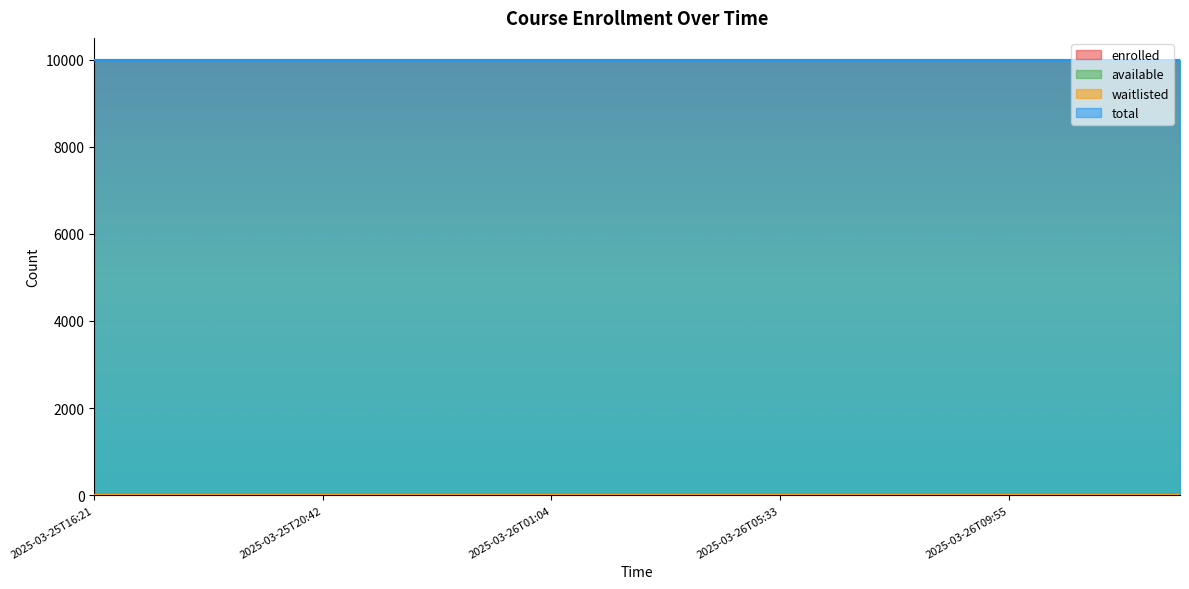

Reading left to right, what are all the values shown in this chart?

enrolled: 2025-03-25T16:21=0	2025-03-25T17:26=0	2025-03-25T18:32=0	2025-03-25T19:37=0	2025-03-25T20:42=0	2025-03-25T21:48=0	2025-03-25T22:53=0	2025-03-25T23:58=0	2025-03-26T01:04=0	2025-03-26T02:10=0	2025-03-26T03:16=0	2025-03-26T04:27=0	2025-03-26T05:33=0	2025-03-26T06:38=0	2025-03-26T07:44=0	2025-03-26T08:49=0	2025-03-26T09:55=0	2025-03-26T11:00=0	2025-03-26T12:06=0	2025-03-26T13:12=0
available: 2025-03-25T16:21=9999	2025-03-25T17:26=9999	2025-03-25T18:32=9999	2025-03-25T19:37=9999	2025-03-25T20:42=9999	2025-03-25T21:48=9999	2025-03-25T22:53=9999	2025-03-25T23:58=9999	2025-03-26T01:04=9999	2025-03-26T02:10=9999	2025-03-26T03:16=9999	2025-03-26T04:27=9999	2025-03-26T05:33=9999	2025-03-26T06:38=9999	2025-03-26T07:44=9999	2025-03-26T08:49=9999	2025-03-26T09:55=9999	2025-03-26T11:00=9999	2025-03-26T12:06=9999	2025-03-26T13:12=9999
waitlisted: 2025-03-25T16:21=0	2025-03-25T17:26=0	2025-03-25T18:32=0	2025-03-25T19:37=0	2025-03-25T20:42=0	2025-03-25T21:48=0	2025-03-25T22:53=0	2025-03-25T23:58=0	2025-03-26T01:04=0	2025-03-26T02:10=0	2025-03-26T03:16=0	2025-03-26T04:27=0	2025-03-26T05:33=0	2025-03-26T06:38=0	2025-03-26T07:44=0	2025-03-26T08:49=0	2025-03-26T09:55=0	2025-03-26T11:00=0	2025-03-26T12:06=0	2025-03-26T13:12=0
total: 2025-03-25T16:21=9999	2025-03-25T17:26=9999	2025-03-25T18:32=9999	2025-03-25T19:37=9999	2025-03-25T20:42=9999	2025-03-25T21:48=9999	2025-03-25T22:53=9999	2025-03-25T23:58=9999	2025-03-26T01:04=9999	2025-03-26T02:10=9999	2025-03-26T03:16=9999	2025-03-26T04:27=9999	2025-03-26T05:33=9999	2025-03-26T06:38=9999	2025-03-26T07:44=9999	2025-03-26T08:49=9999	2025-03-26T09:55=9999	2025-03-26T11:00=9999	2025-03-26T12:06=9999	2025-03-26T13:12=9999